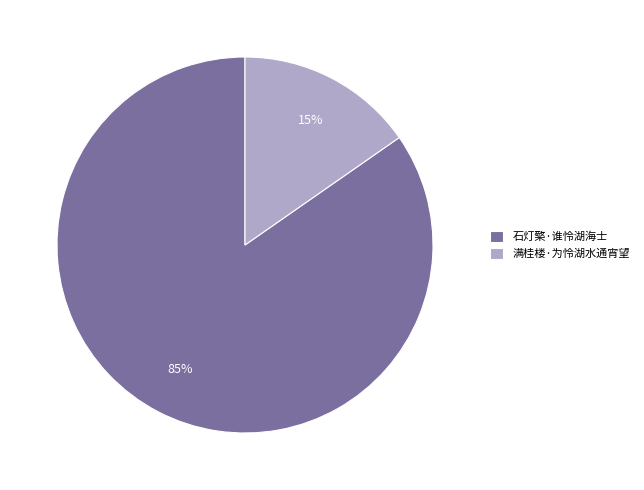

To the nearest percent, what is the average slice percentage?

50%